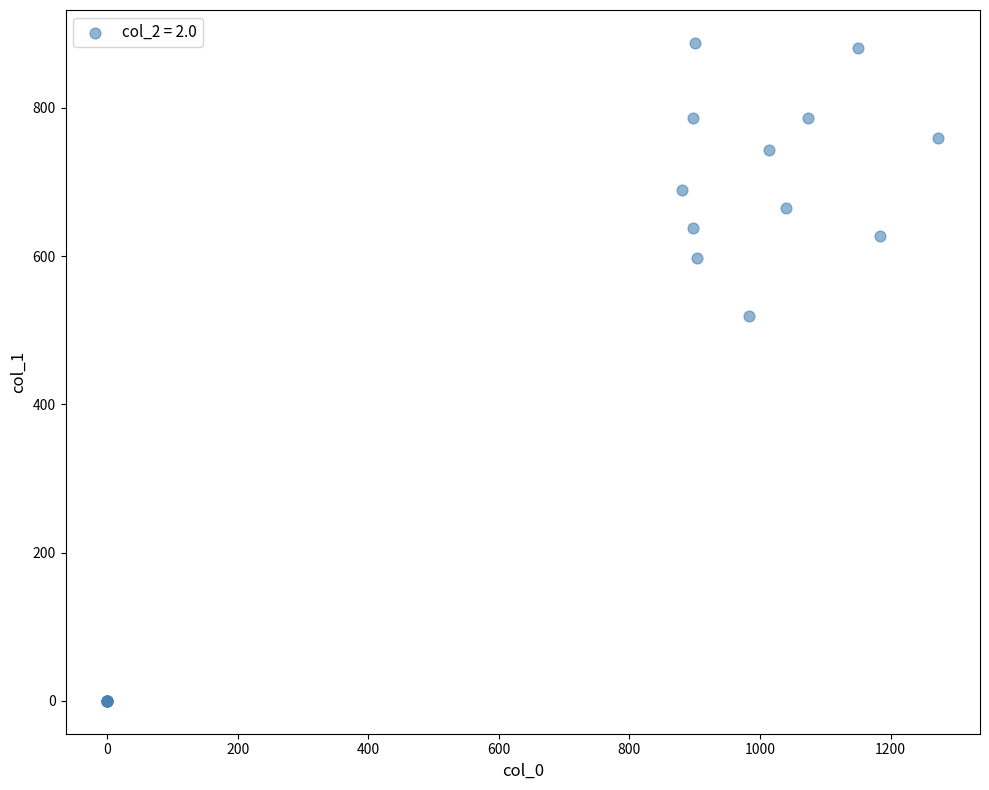

What Y value in the scatter plot is closest to 443?

519.8